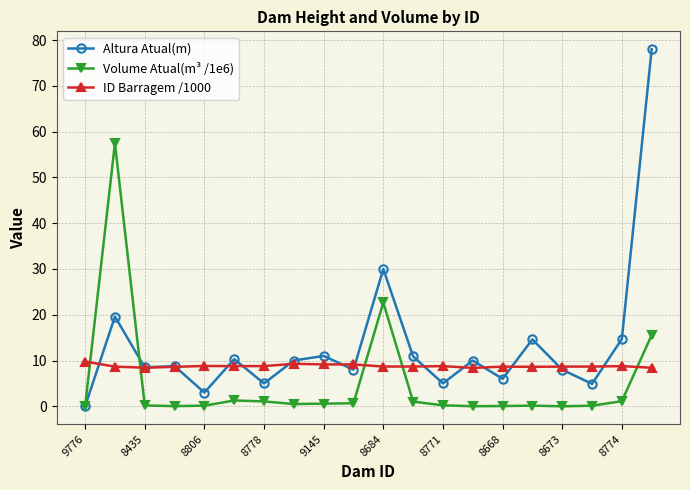

Which series has the largest total across all categories?

Altura Atual(m)